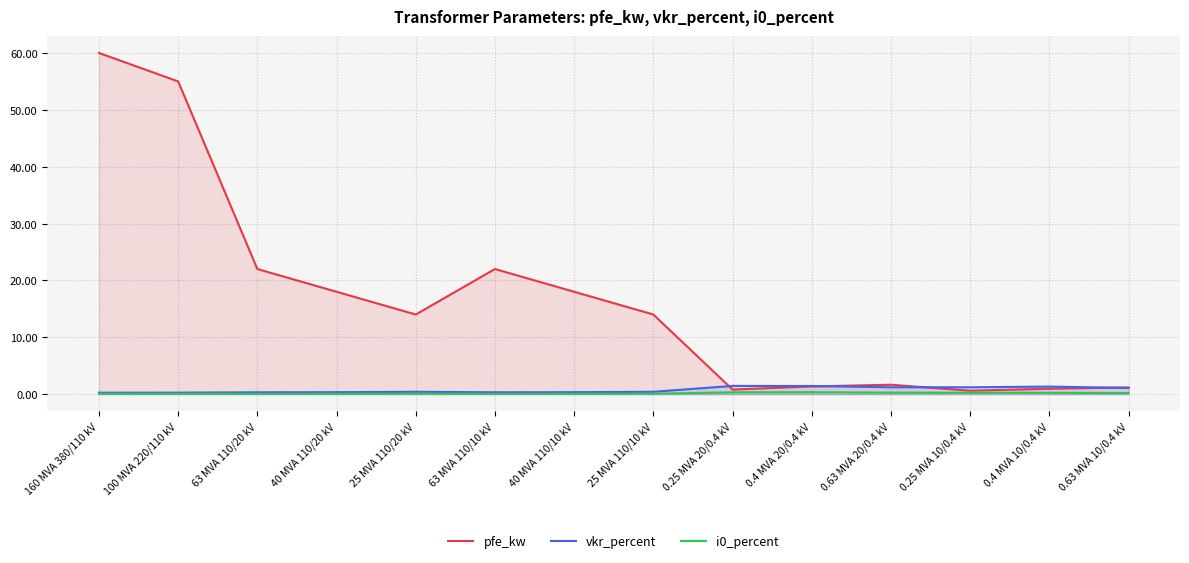

How many lines are shown in the chart?

3